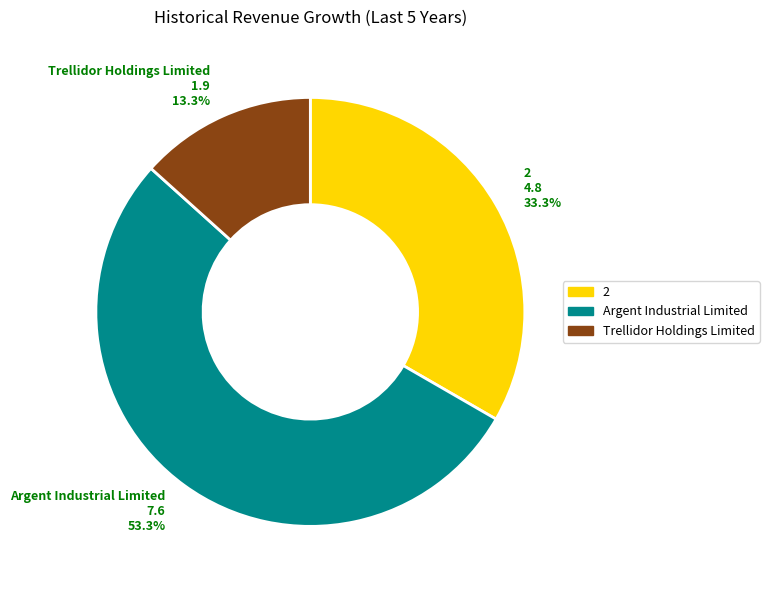

Does any single category account for the majority?

Yes